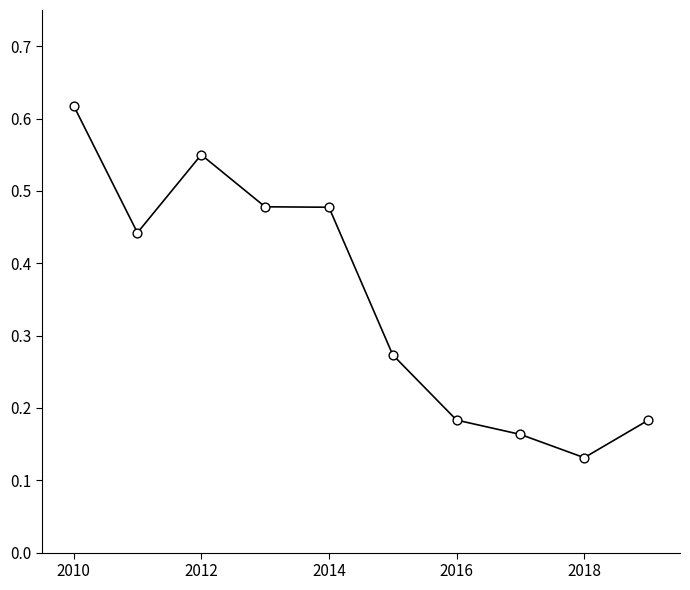

How many lines are shown in the chart?

1